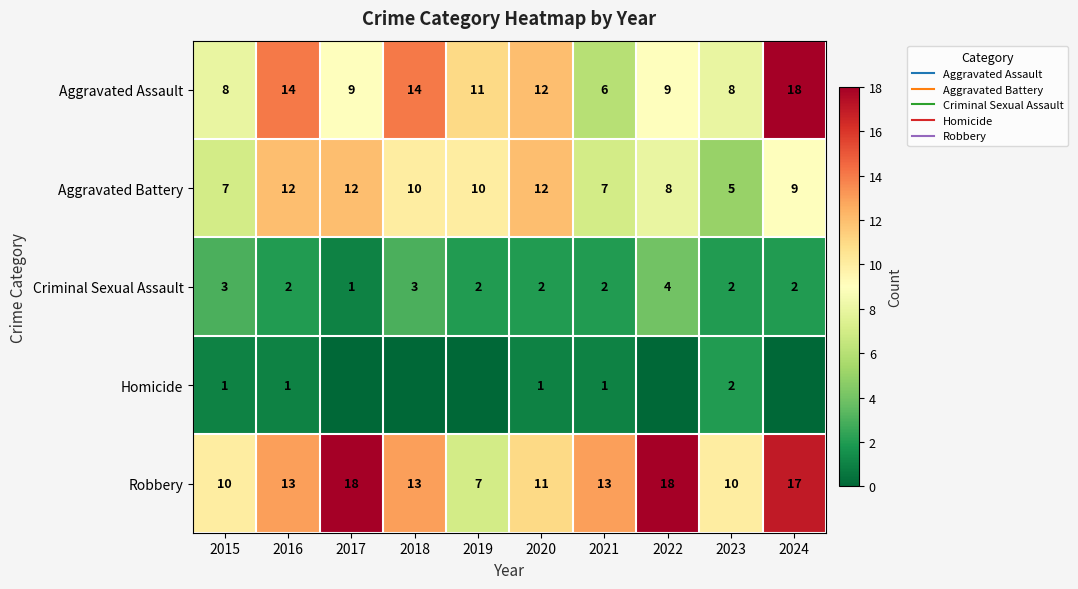

Which category has the highest value in the Criminal Sexual Assault series?

2022